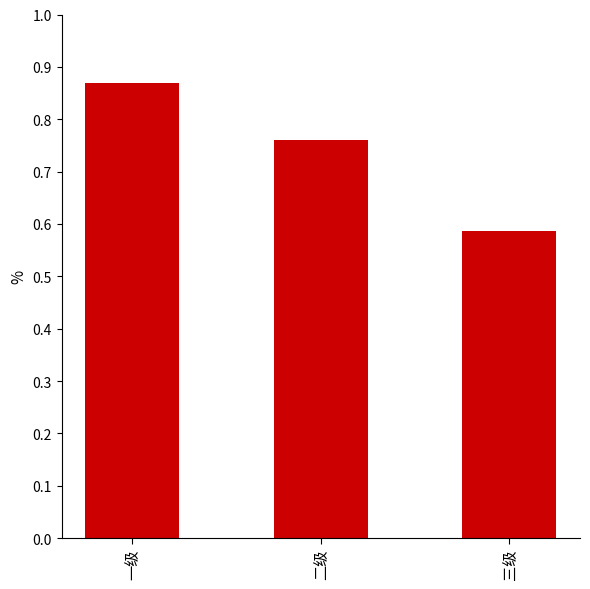

True or false: the data shows 0.4 at 三级.

False